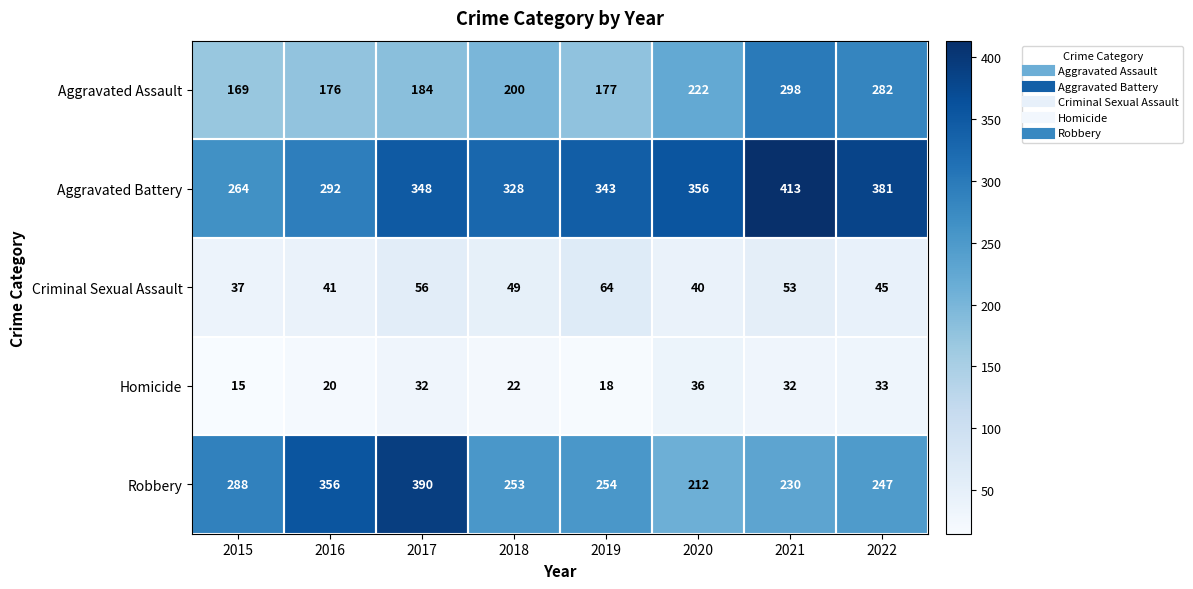

Which series has the largest total across all categories?

Aggravated Battery